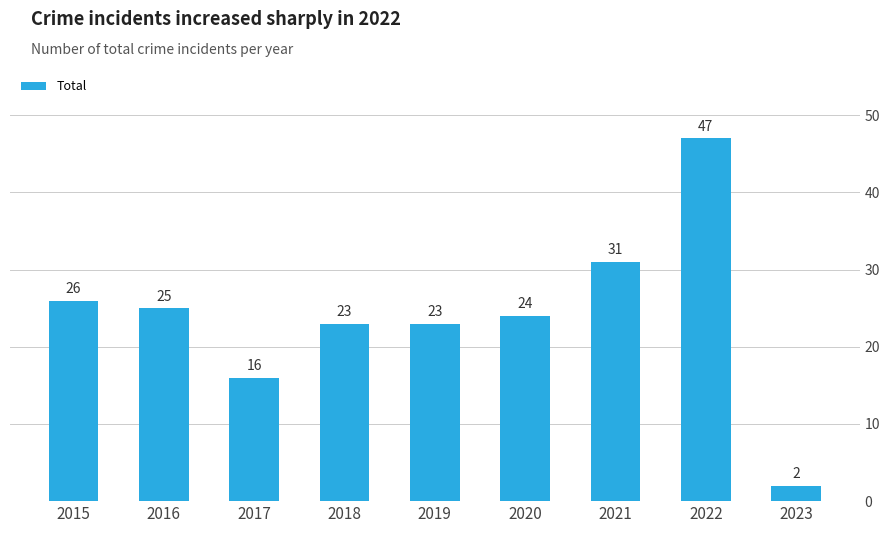

Reading left to right, extract all data points from this chart.

2015=26	2016=25	2017=16	2018=23	2019=23	2020=24	2021=31	2022=47	2023=2